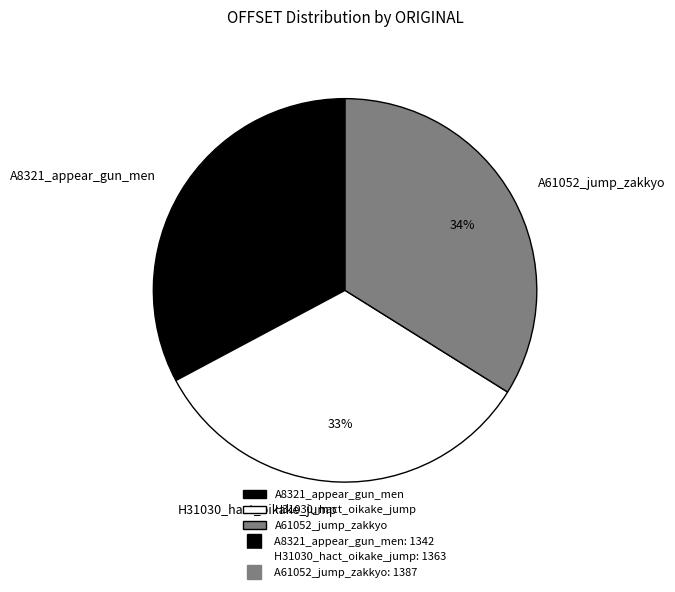

To the nearest percent, what is the difference between the A8321_appear_gun_men and A61052_jump_zakkyo slice percentages?

1%